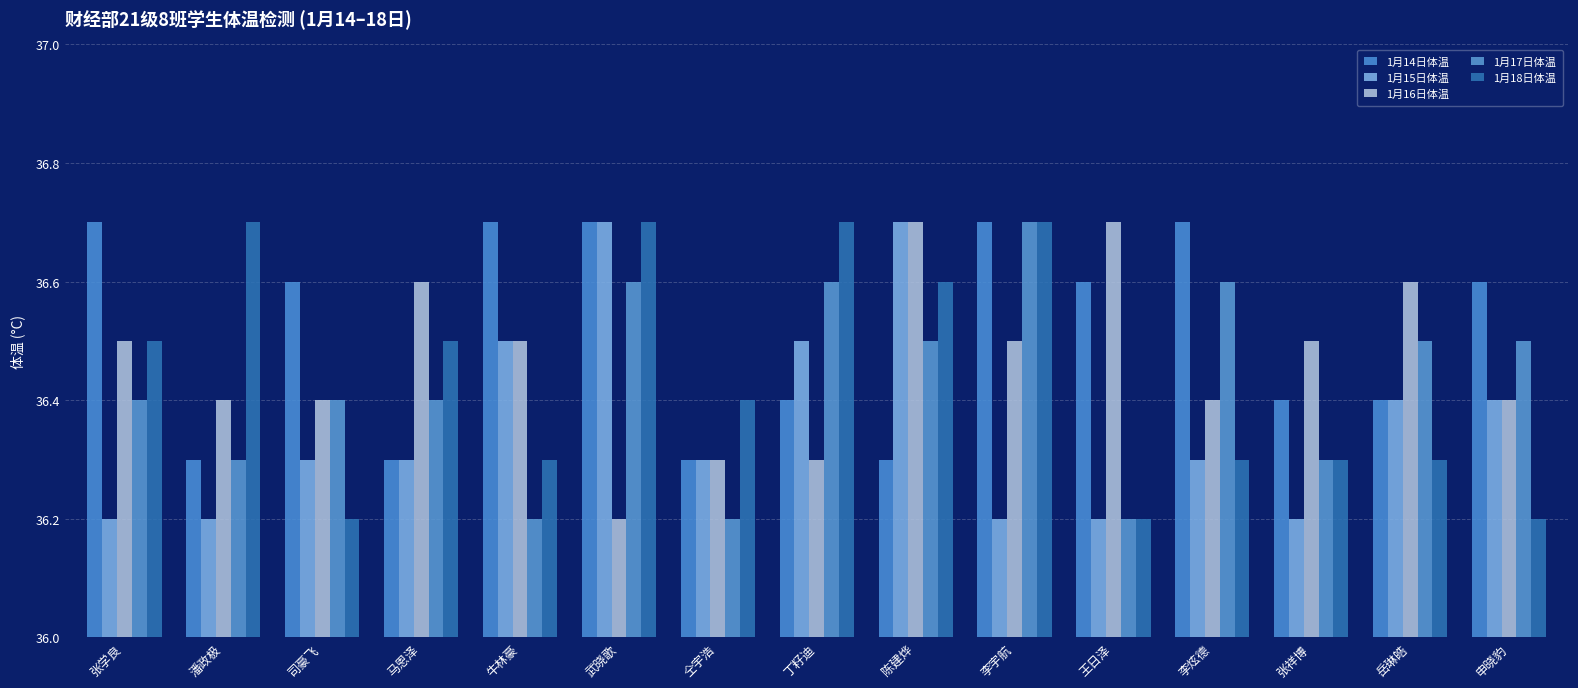

Are the bars grouped side by side (vs. stacked)?

Yes